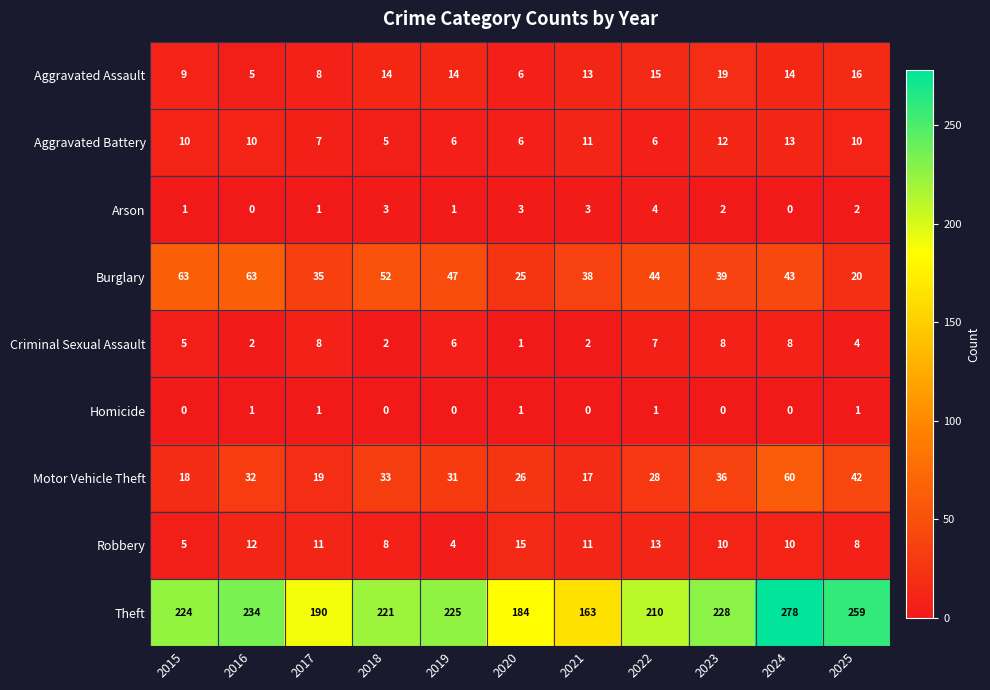

What is the difference between the second highest and minimum values in the Burglary series?

43